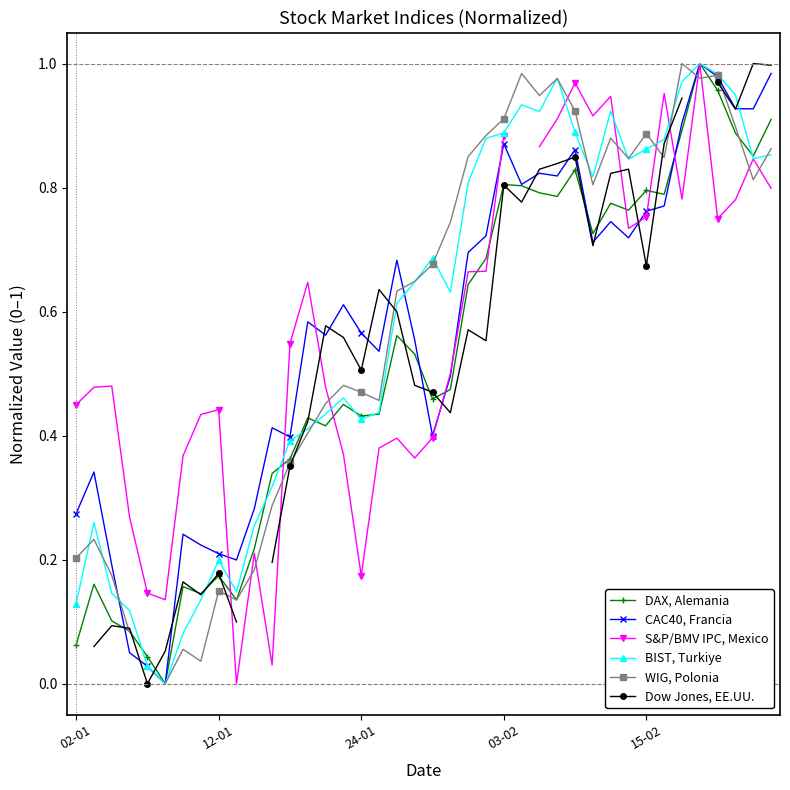

Which series ends up on top after the final intersection of BIST, Turkiye and Dow Jones, EE.UU.?

Dow Jones, EE.UU.